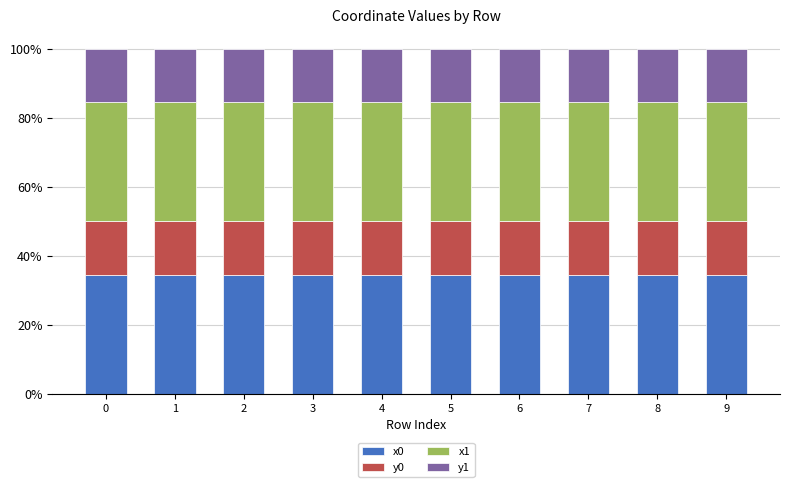

What is the total value across all series at 7?

100.0